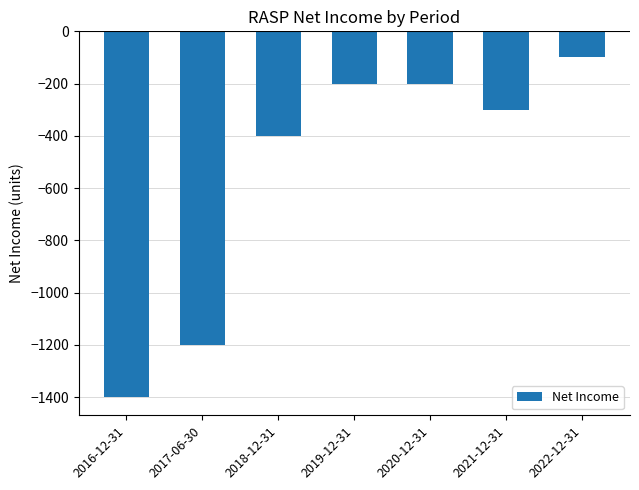

What is the label of the 2nd bar from the right?

2021-12-31